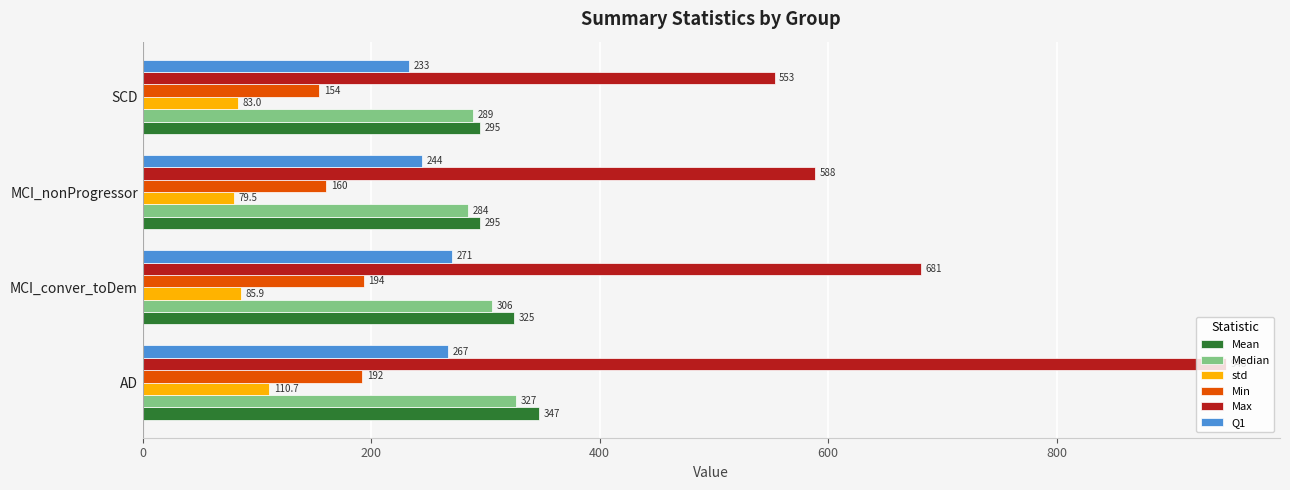

Rank the series by their maximum value, from highest to lowest.

Max, Mean, Median, Q1, Min, std